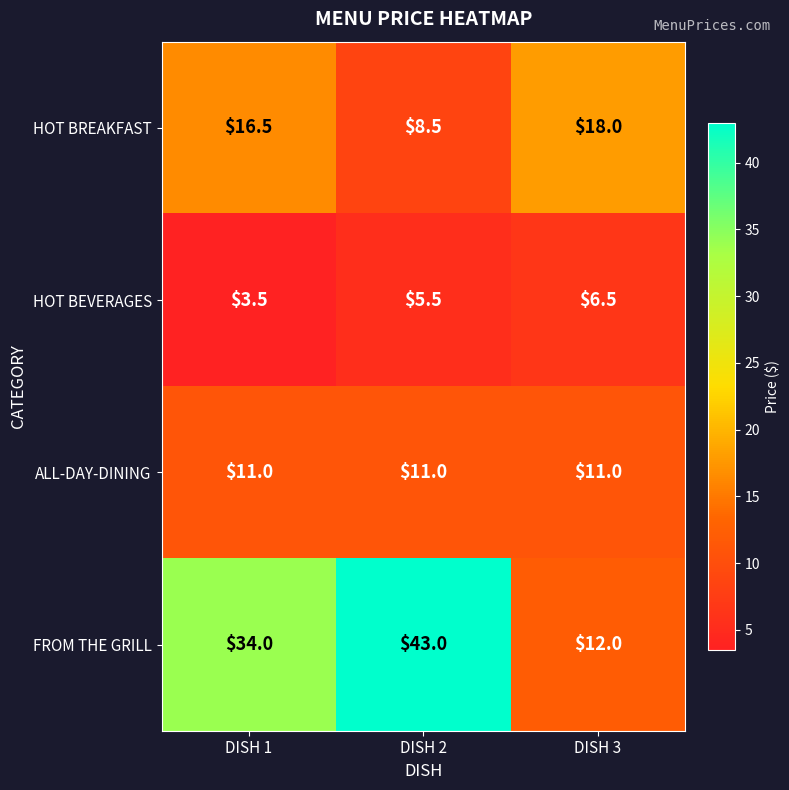

Which category has the lowest value in the HOT BREAKFAST series?

DISH 2